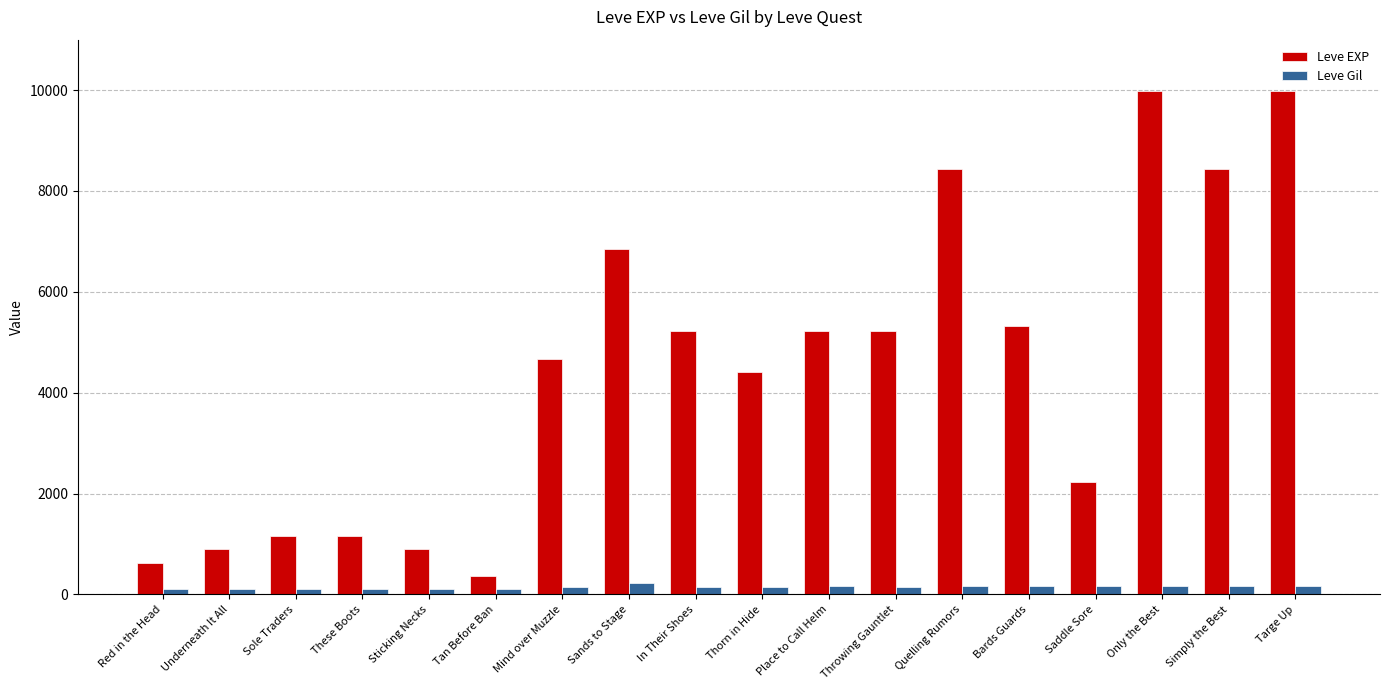

How many bars are there in each group?

2